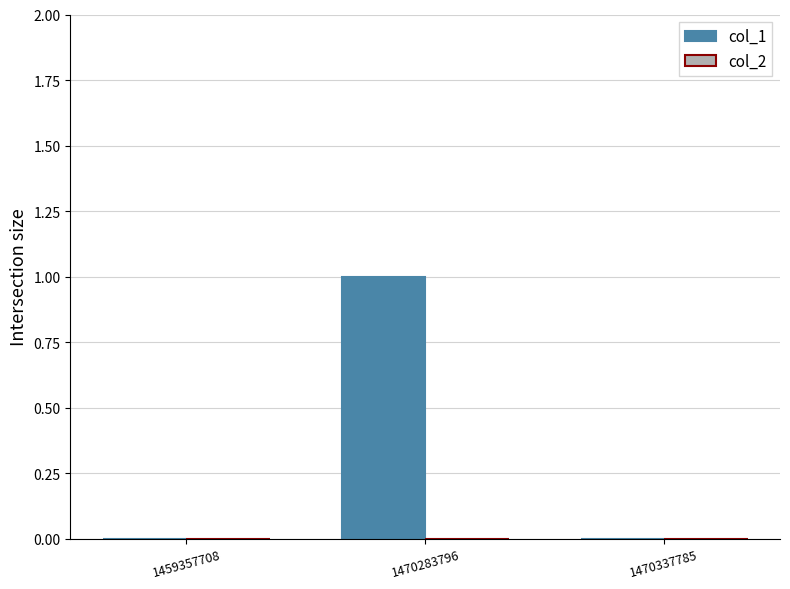

Between 1459357708 and 1470283796, which is larger?

1470283796